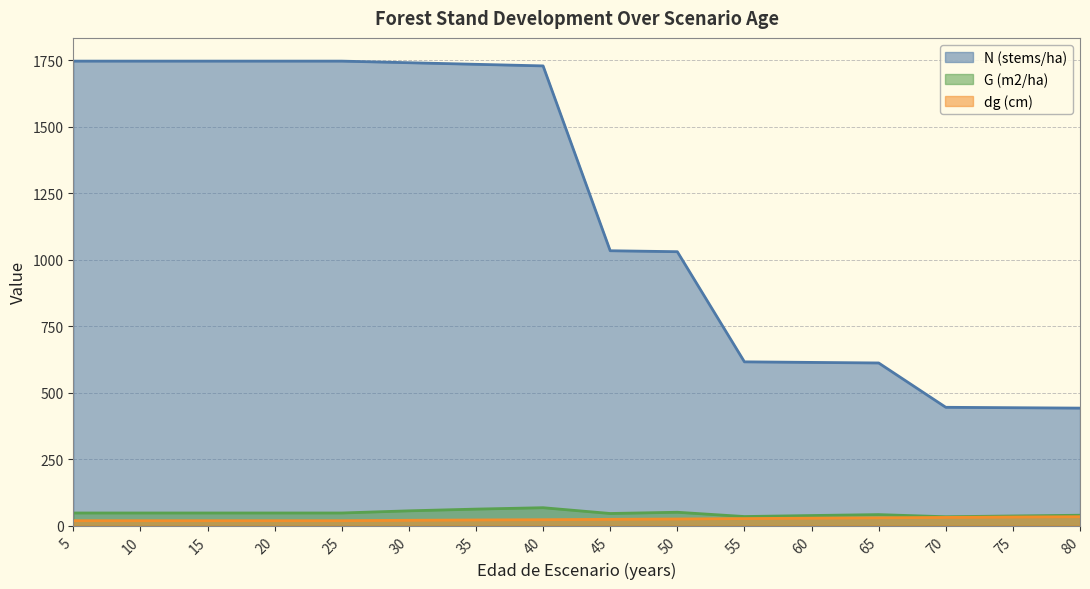

Reading left to right, extract all data points from this chart.

N (stems/ha): 1747.2	1747.2	1747.2	1747.2	1747.2	1741.2	1735.2	1729.2	1033.9	1030.4	616.1	614.0	611.9	445.1	443.6	442.1
G (m2/ha): 47.6	47.6	47.6	47.6	47.6	55.7	62.2	67.5	45.7	50.3	34.3	38.0	41.5	33.5	36.4	39.2
dg (cm): 18.6	18.6	18.6	18.6	18.6	20.2	21.4	22.3	23.7	24.9	26.6	28.1	29.4	30.9	32.3	33.6